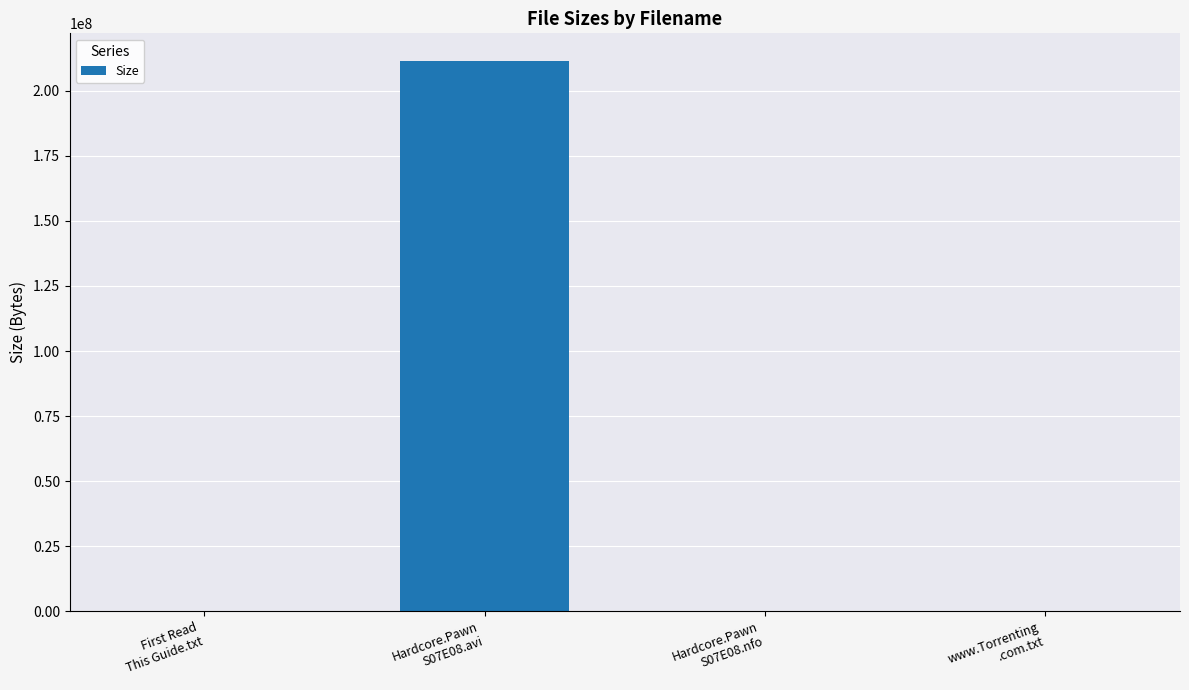

What is the average value?

52870298